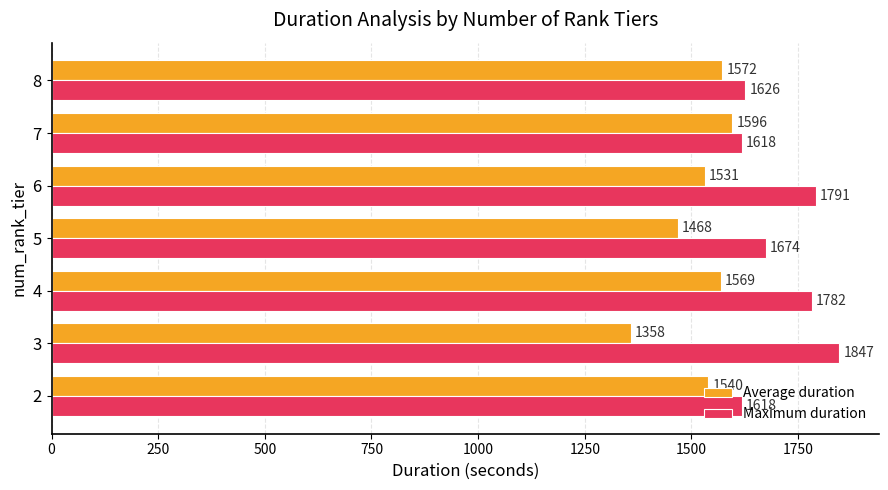

Rank the series at 3 from lowest to highest value.

Average duration, Maximum duration